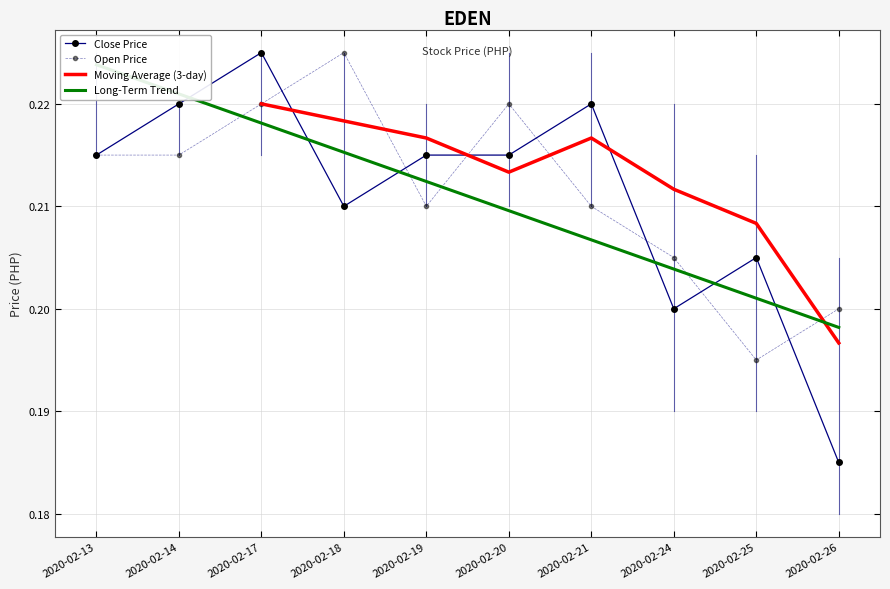

True or false: open and close cross at least once.

True